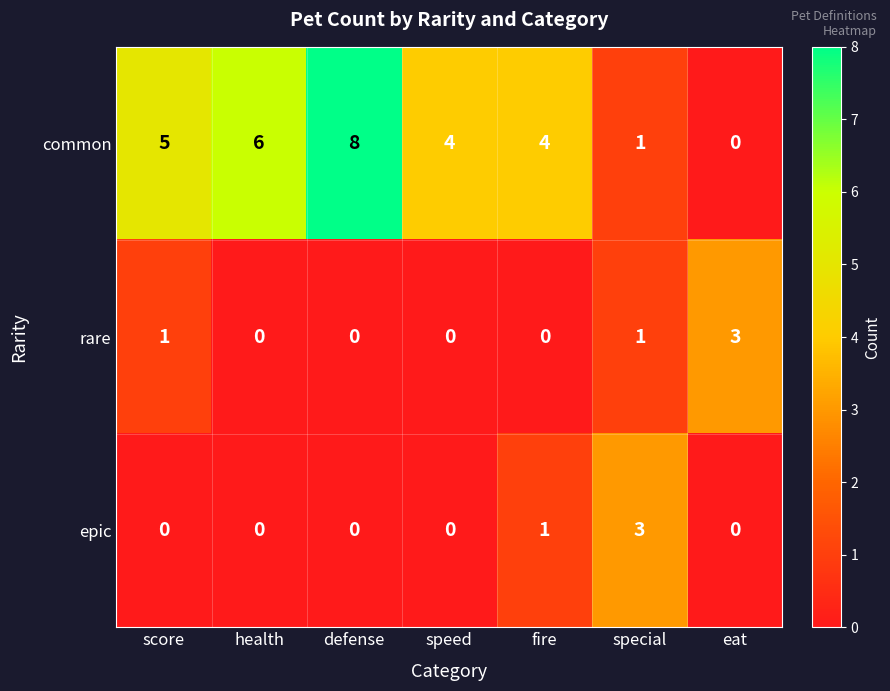

The value of common at fire is 4. True or false?

True